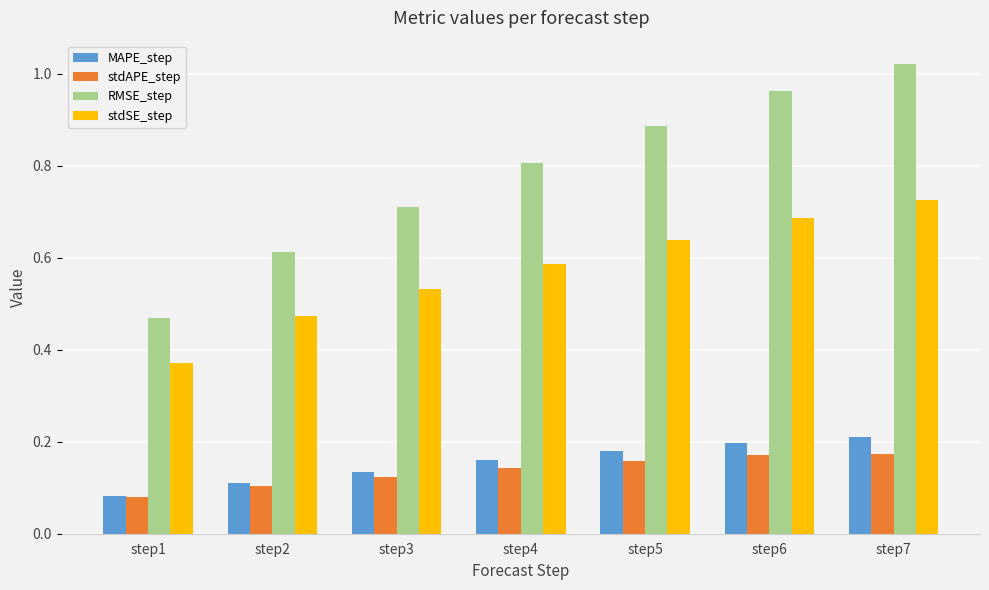

Which series changed the most between step1 and step5?

RMSE_step